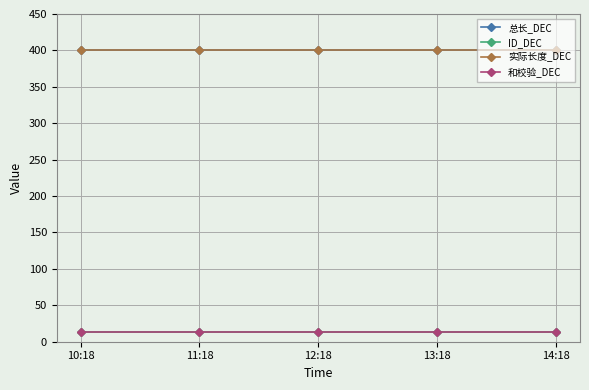

Is this an area chart (filled region under the line)?

No